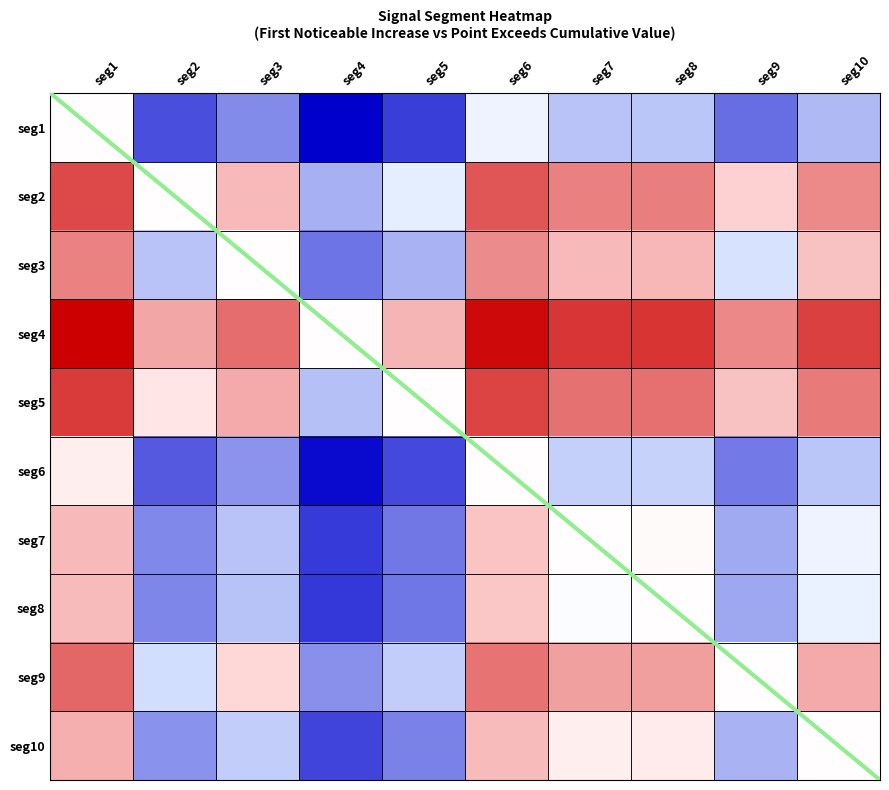

At which category does the chart reach its peak across all series?

seg1